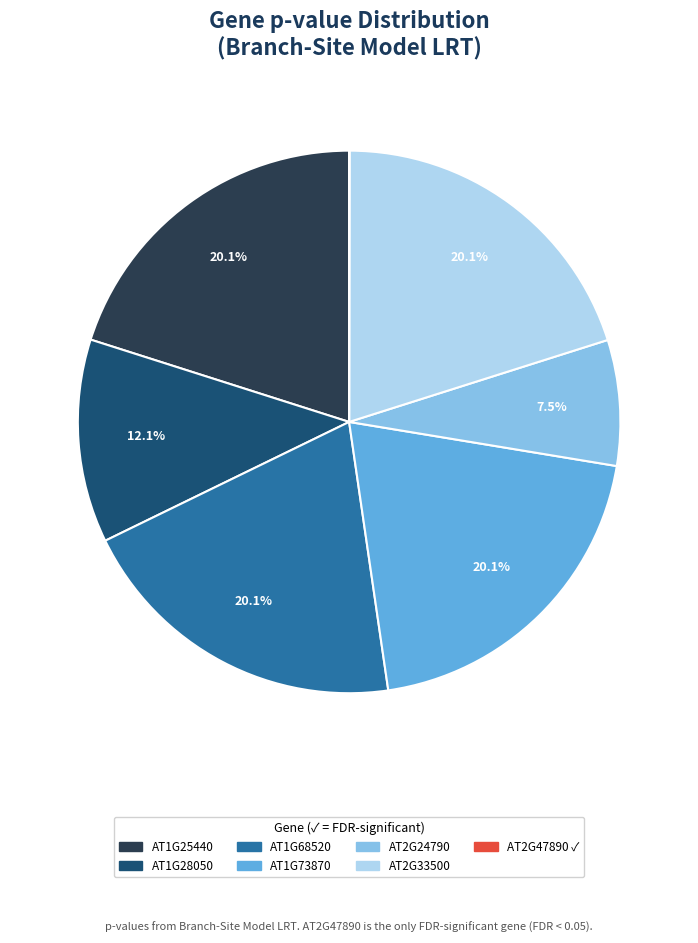

Approximately how many times larger is the value at AT2G24790 compared to AT1G25440?

0.4